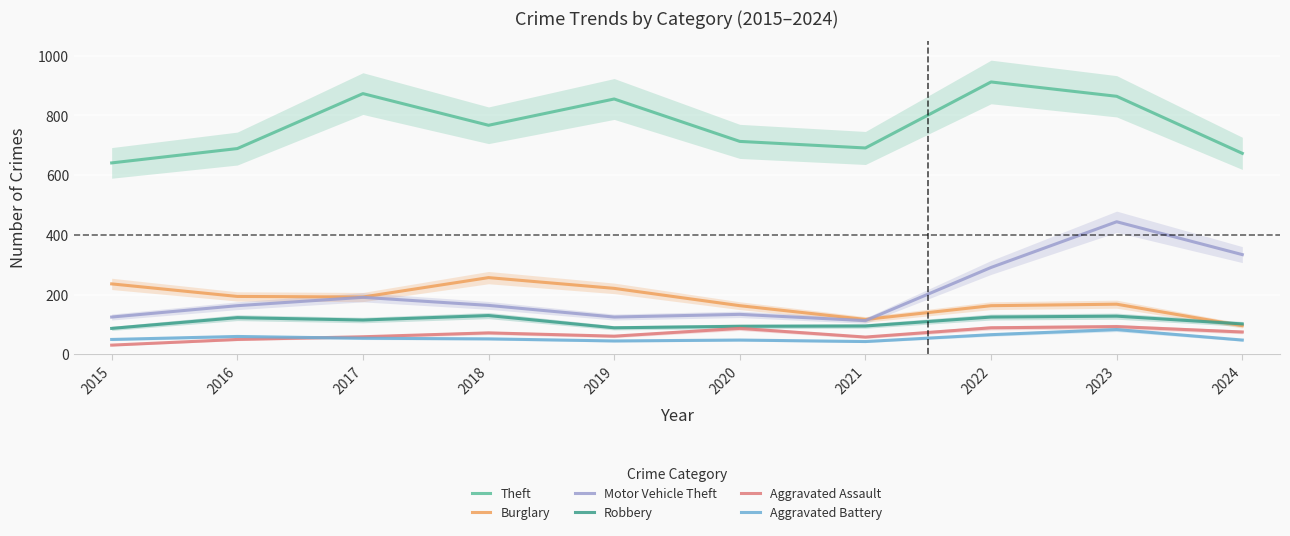

Is the value of Aggravated Assault at 2021 greater than the value of Robbery at 2018?

No